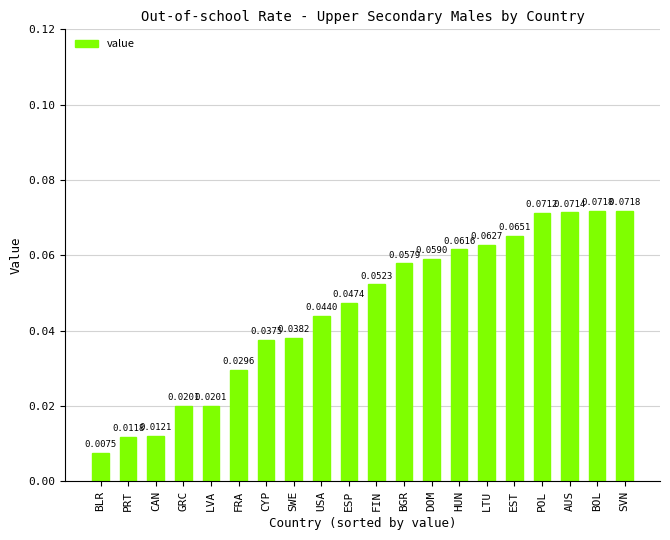

What is the label of the 4th bar from the left?

GRC